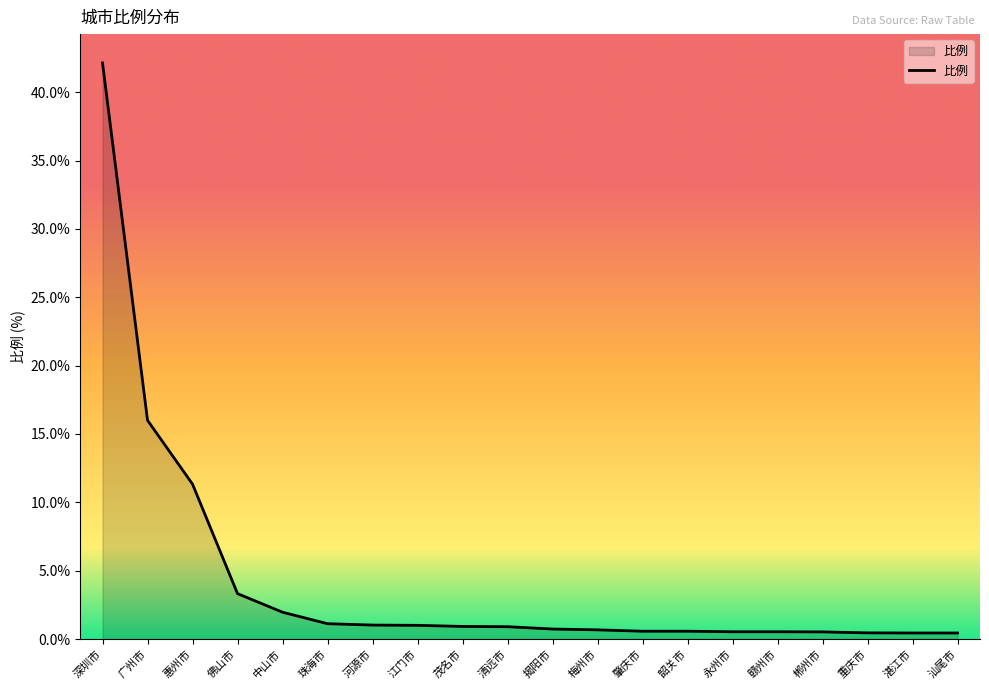

Between 永州市 and 佛山市, which is larger?

佛山市